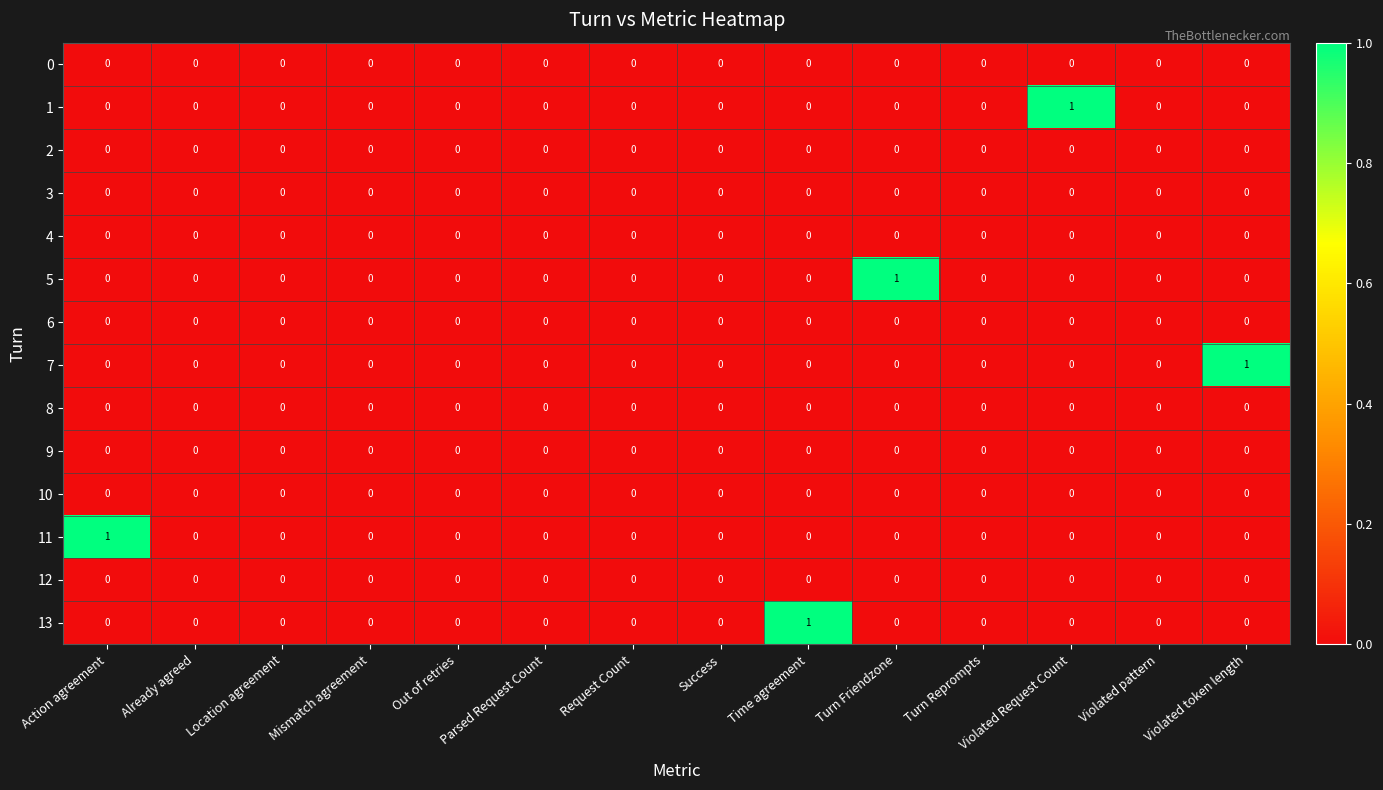

What is the maximum value shown in the chart?

1